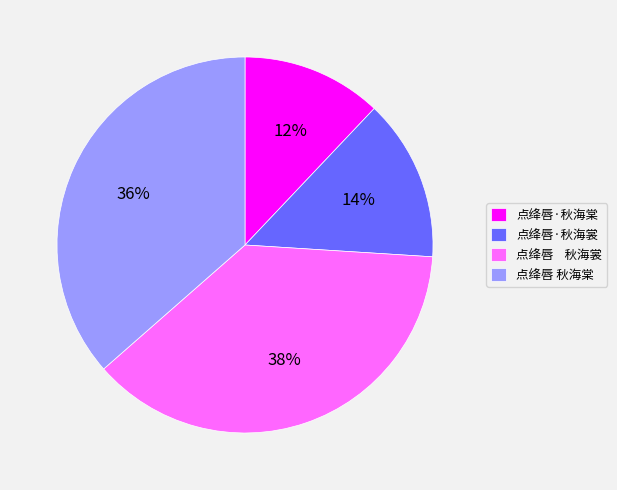

Is it true that 点绛唇·秋海棠 is 12% of the pie?

True